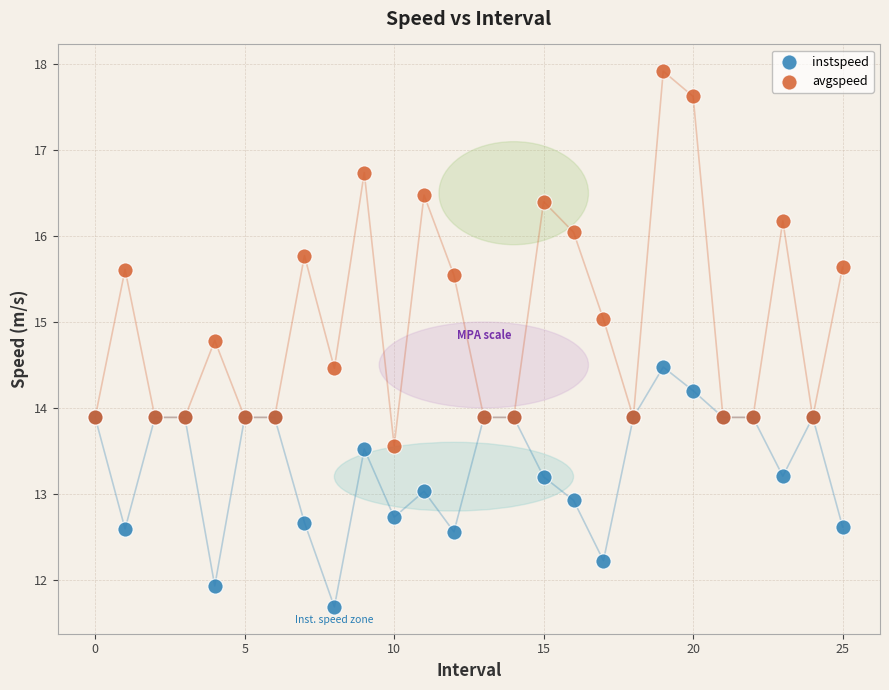

Which series has the largest Y range (max minus min)?

avgspeed